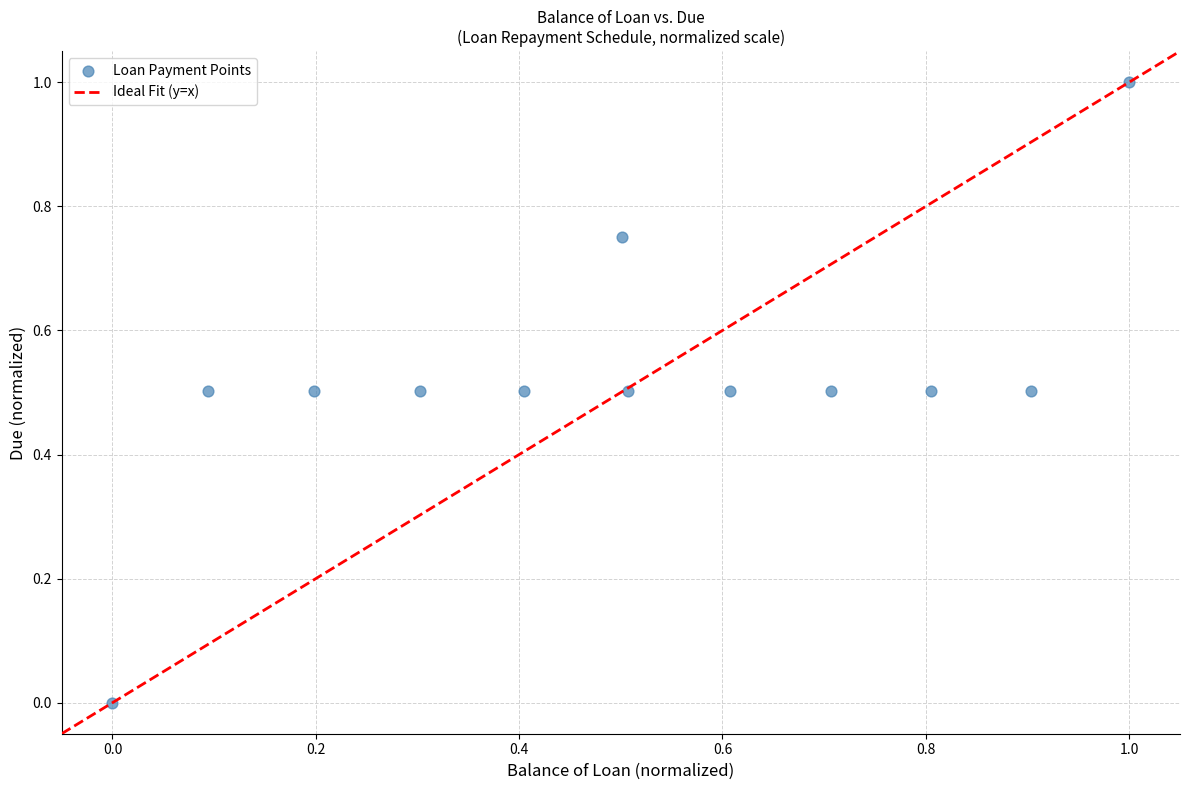

What is the average Y value?

0.5